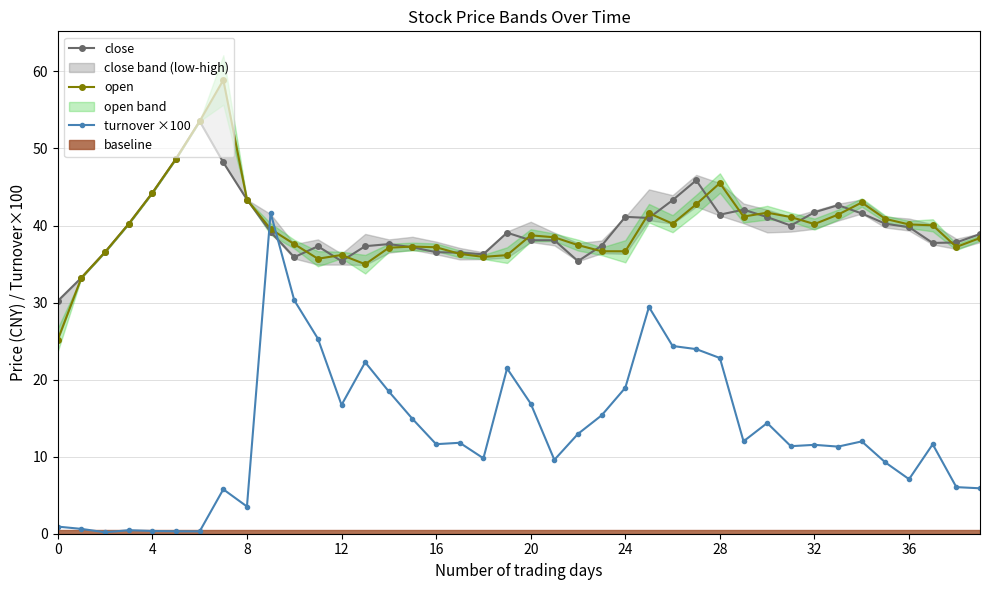

What is the label of the 36th point from the left?

35